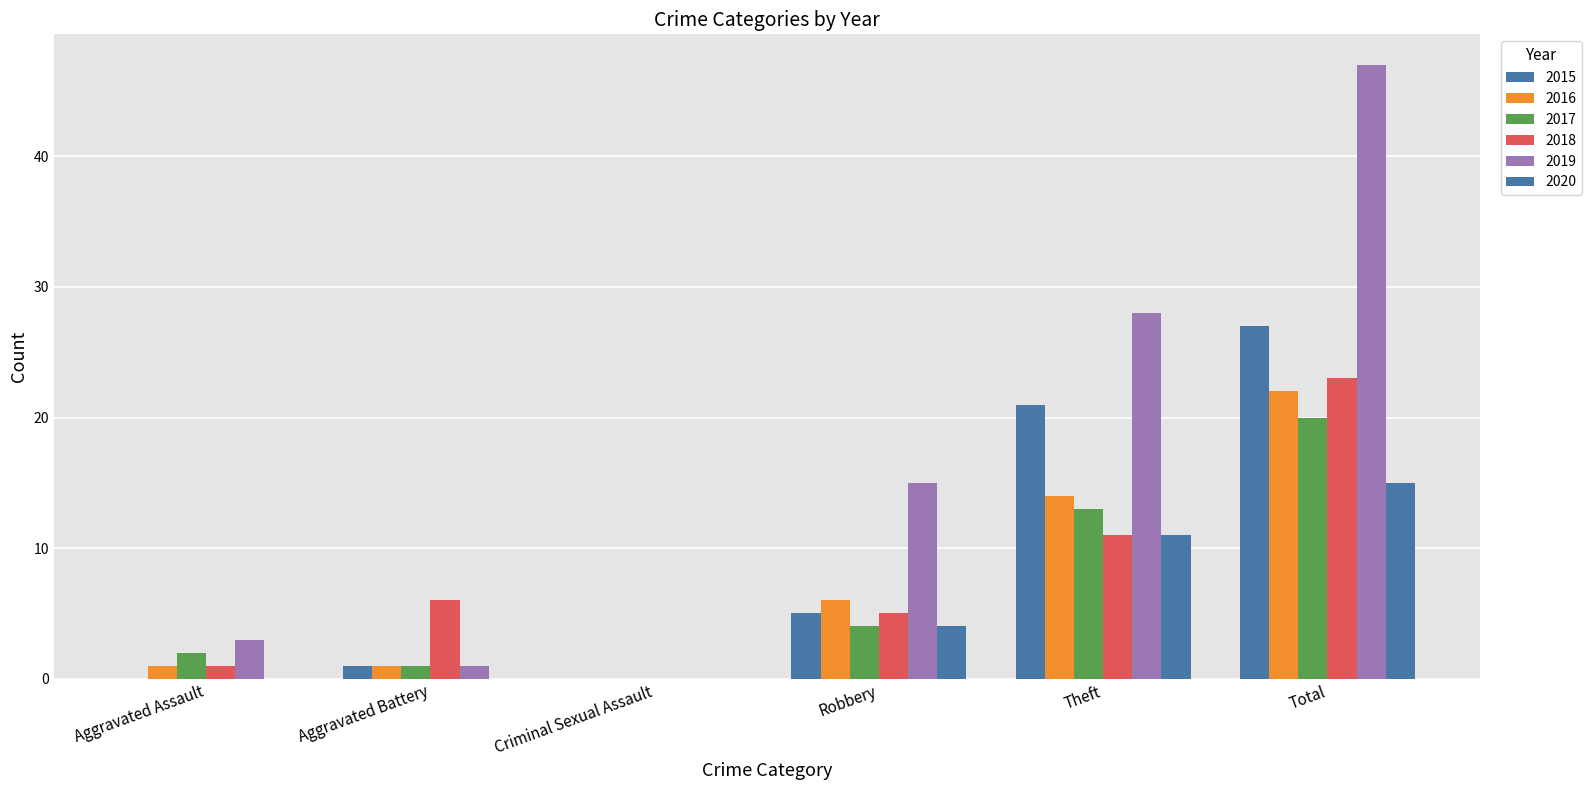

How many data points does each series have?

6